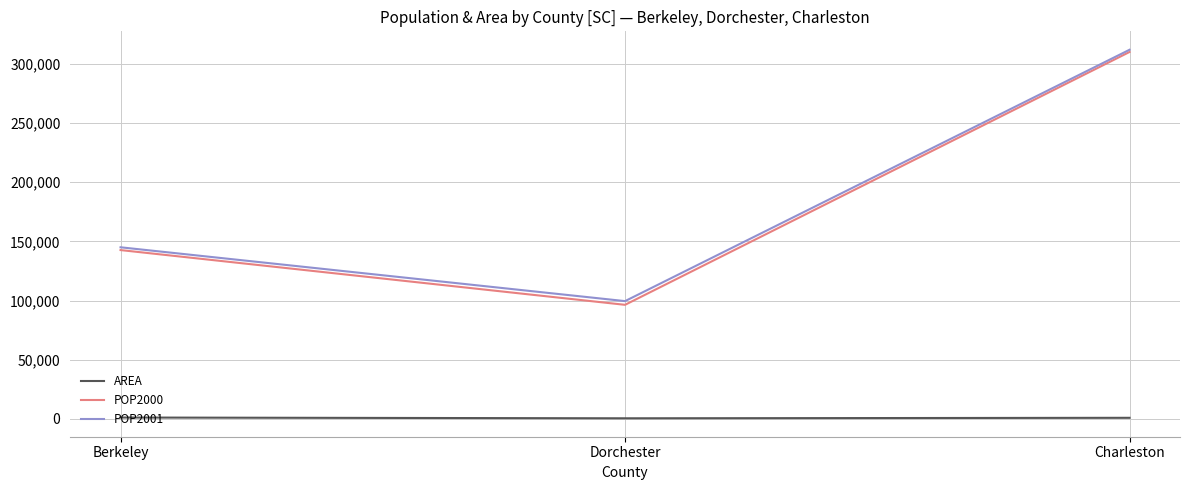

Is the value of POP2001 at Charleston greater than the value of AREA at Dorchester?

Yes